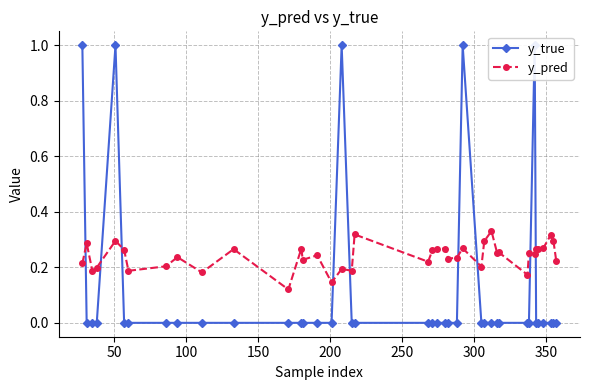

What are all the series names shown in the legend?

y_true, y_pred